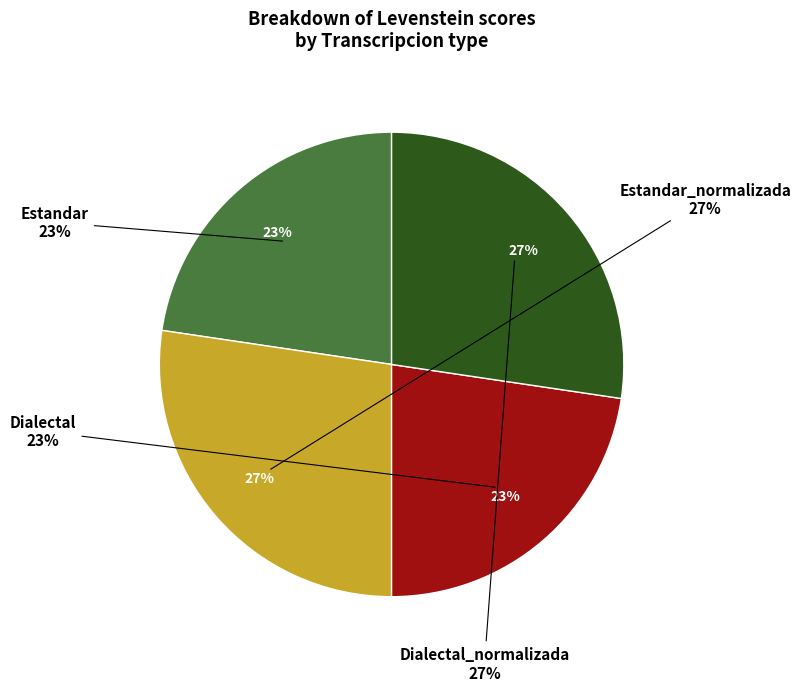

Which slice is the smallest?

Estandar